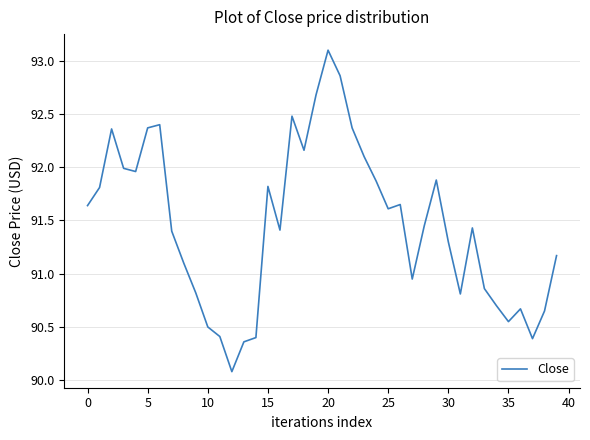

What is the greatest value displayed?

93.1